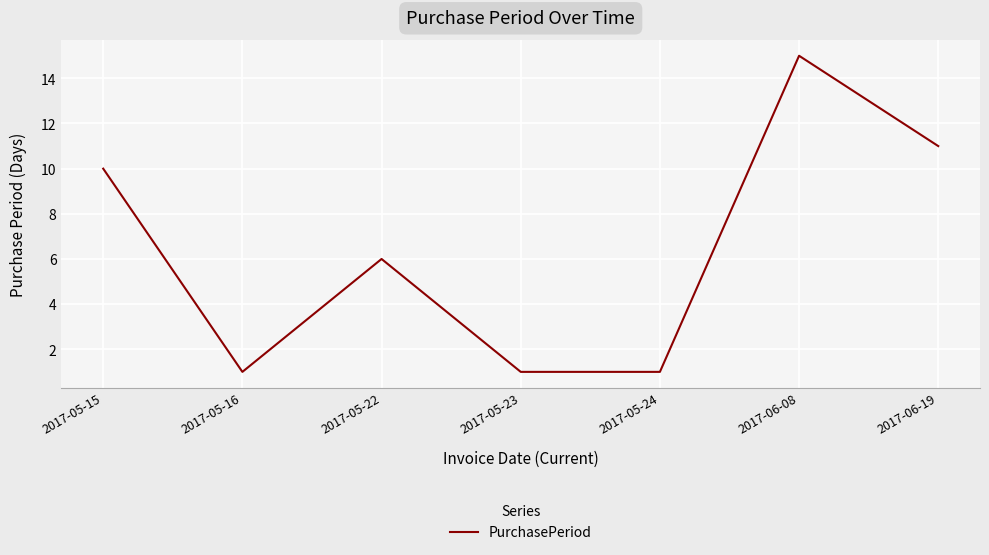

What is the ratio of the value at 2017-05-15 to the value at 2017-06-19?

0.9